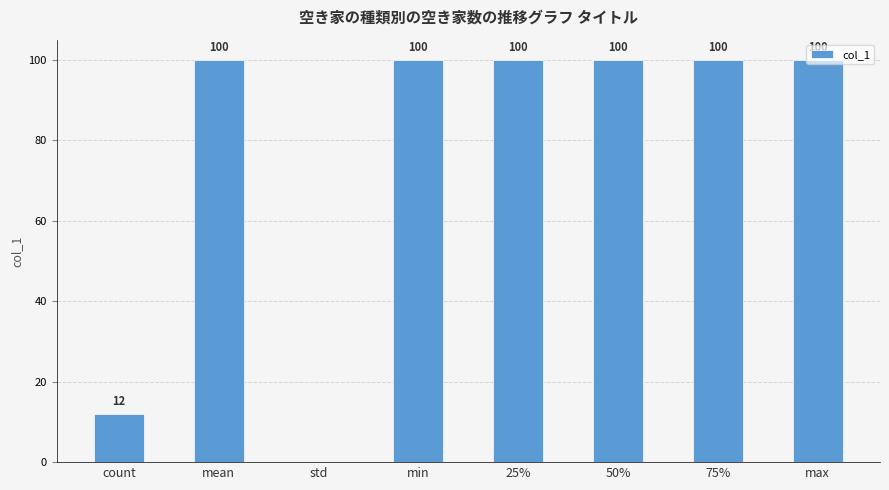

What is the change in value from count to max?

+88